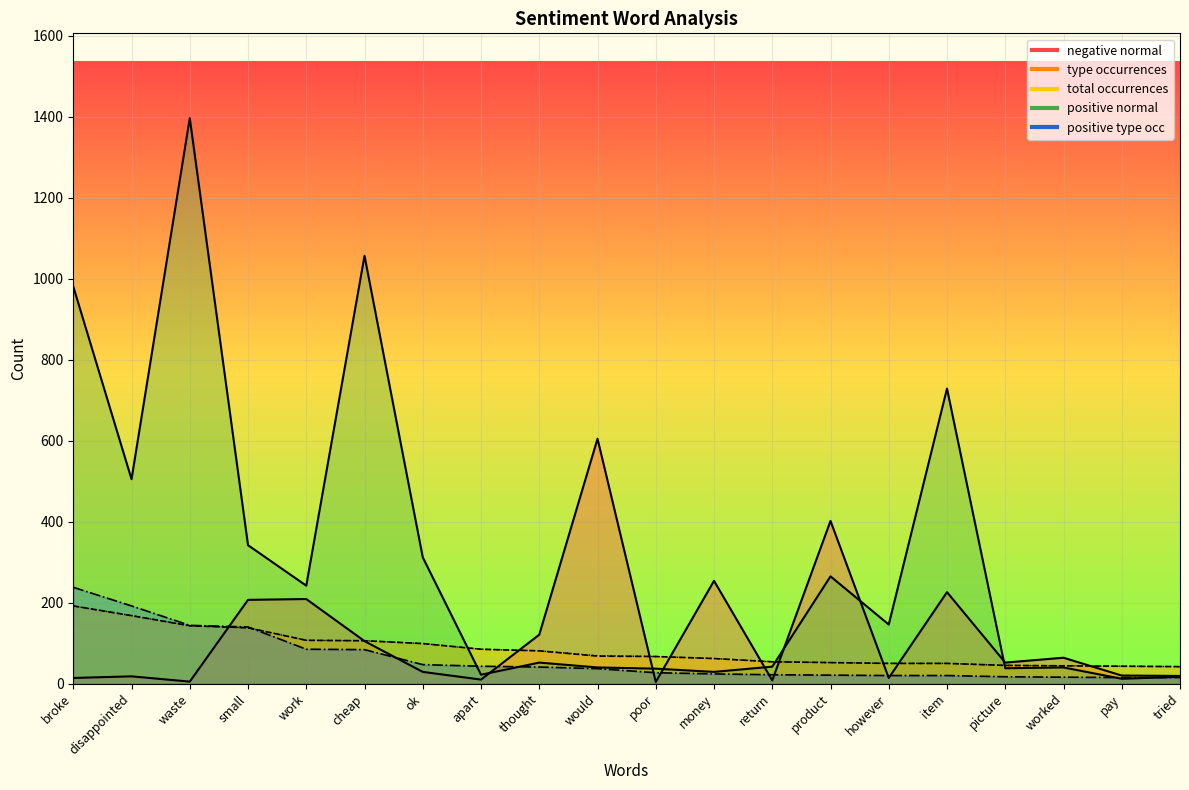

Which label corresponds to the largest value in the chart?

waste